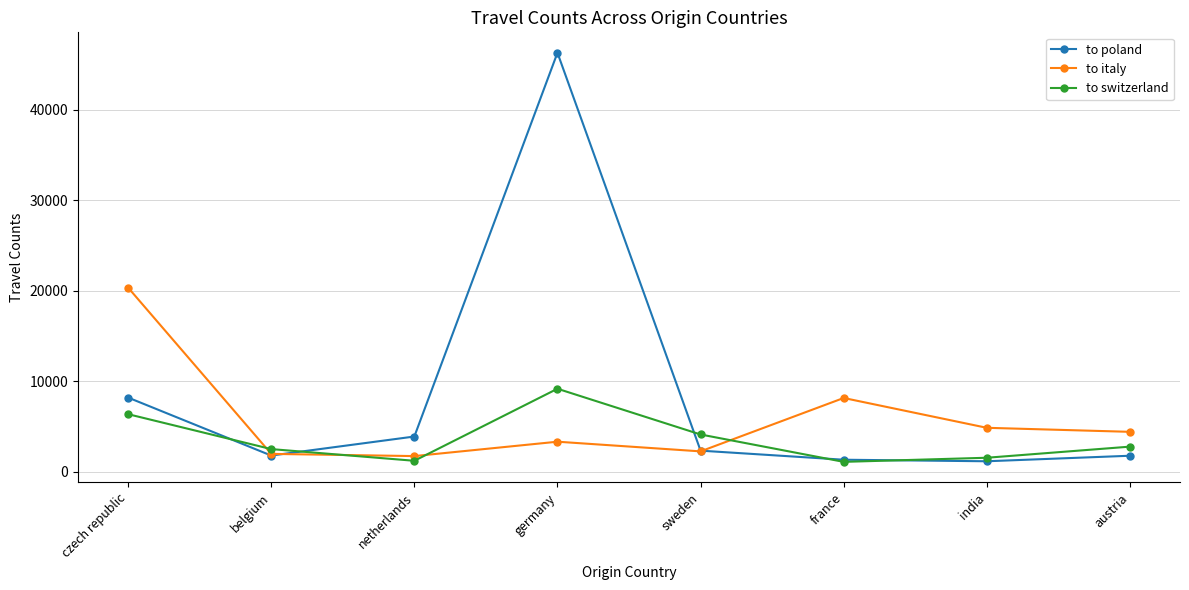

List the series in order of their overall mean, lowest first.

to switzerland, to italy, to poland